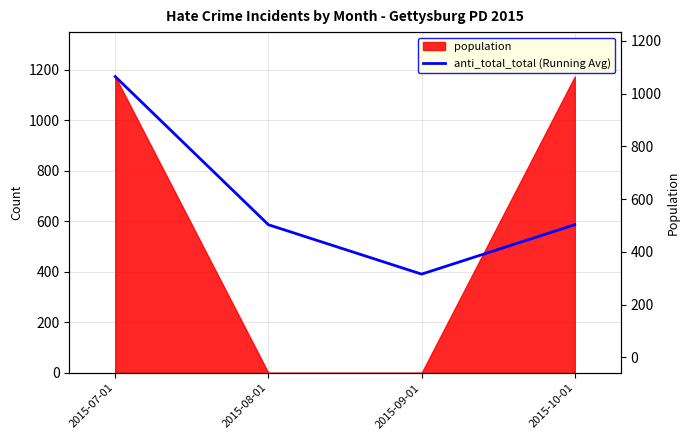

List the labels in order of value, largest first.

2015-07-01, 2015-08-01, 2015-10-01, 2015-09-01